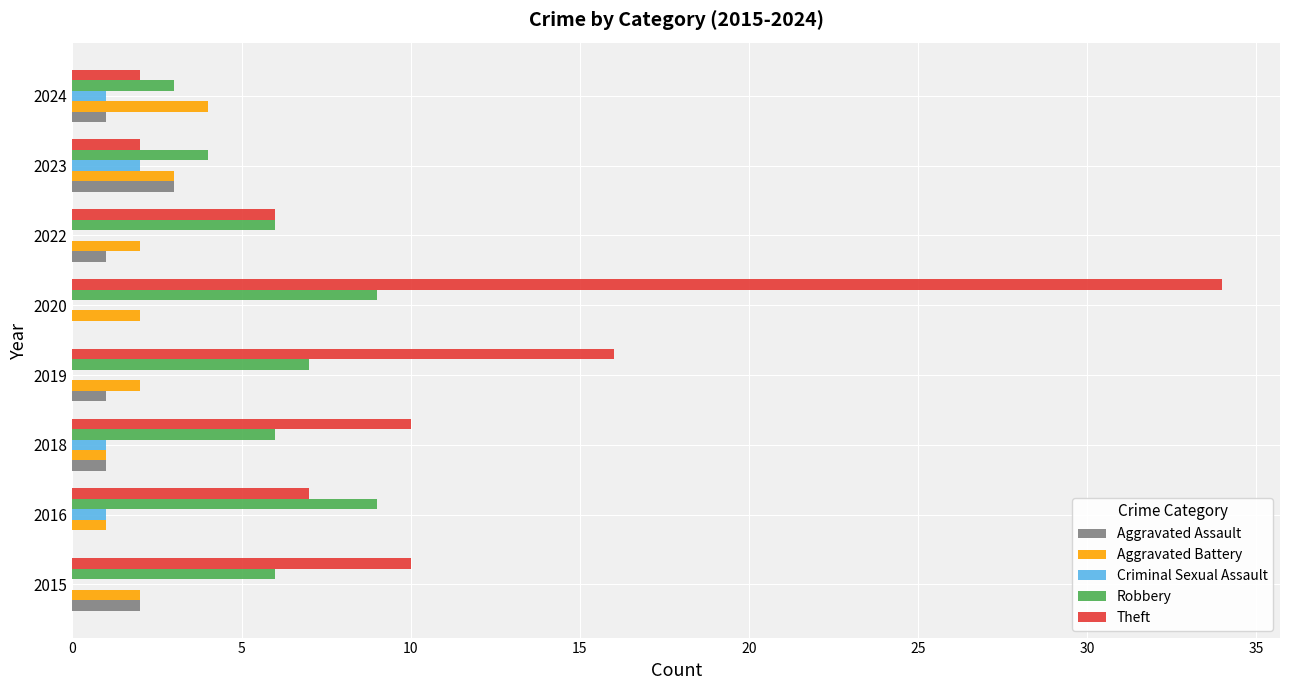

How many distinct data groups are displayed?

5